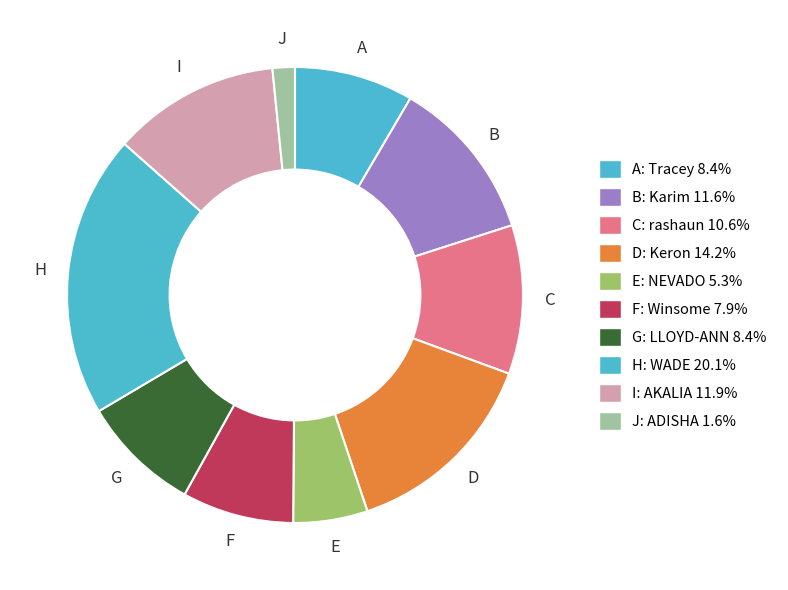

How many slices are in this pie chart?

10